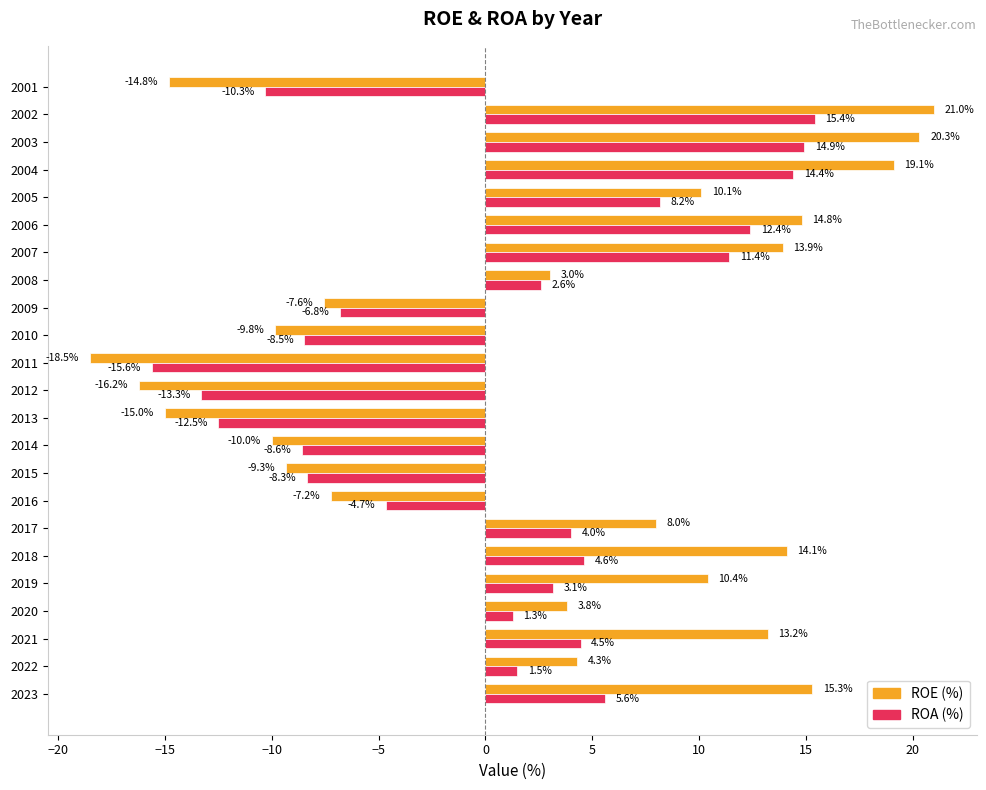

Is the value of ROA (%) at 2018 greater than the value of ROE (%) at 2009?

Yes